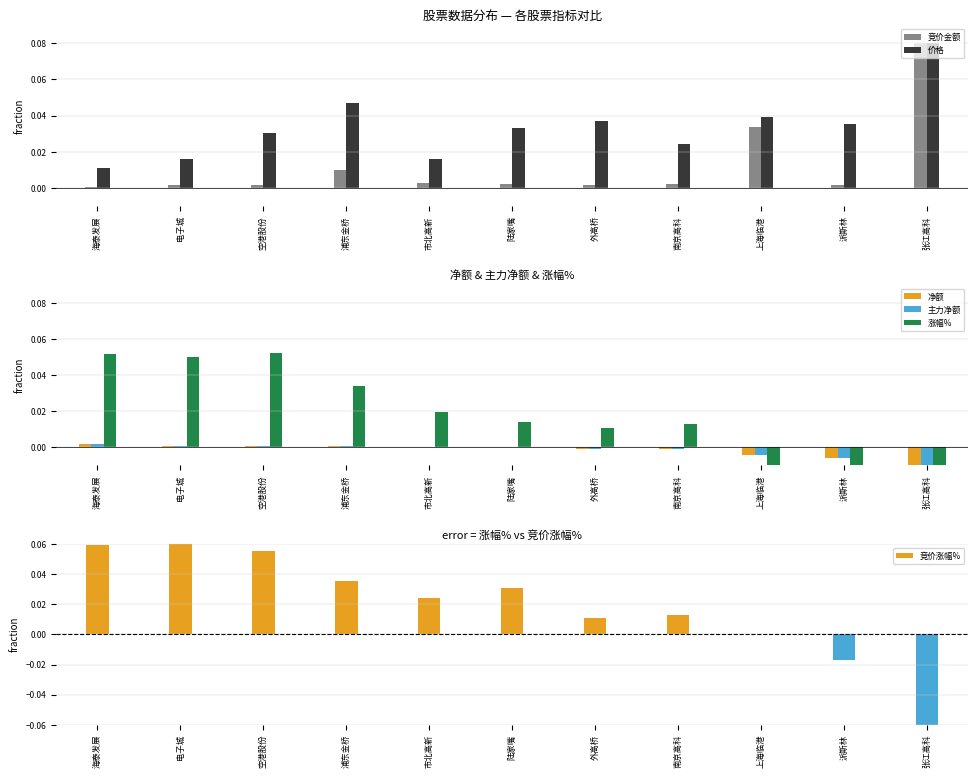

What are all the series names shown in the legend?

竞价金额, 价格, 净额, 主力净额, 涨幅%, 竞价涨幅%